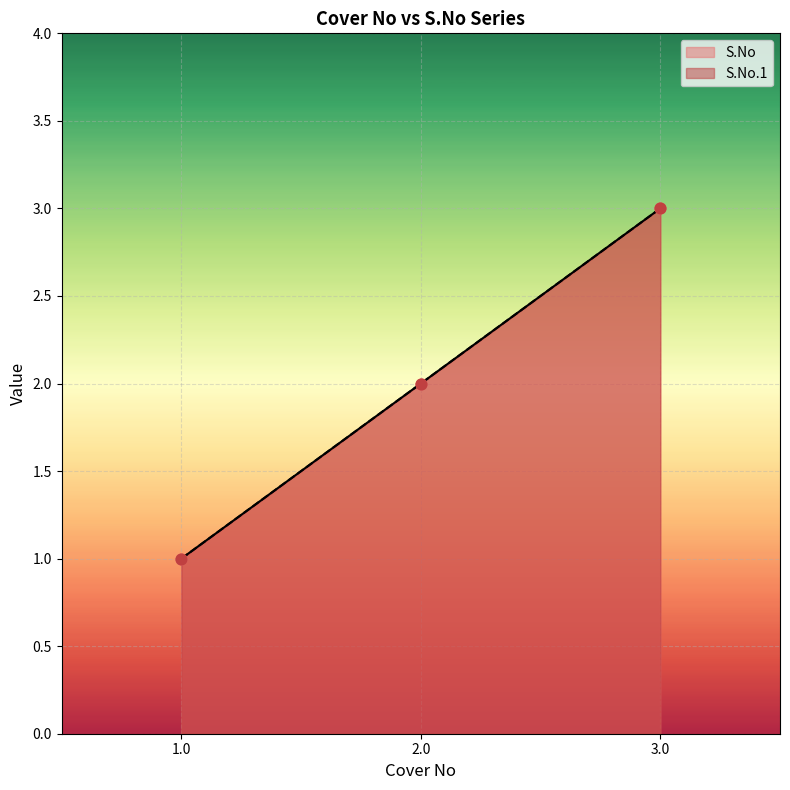

What is the total value across all series at 1.0?

2